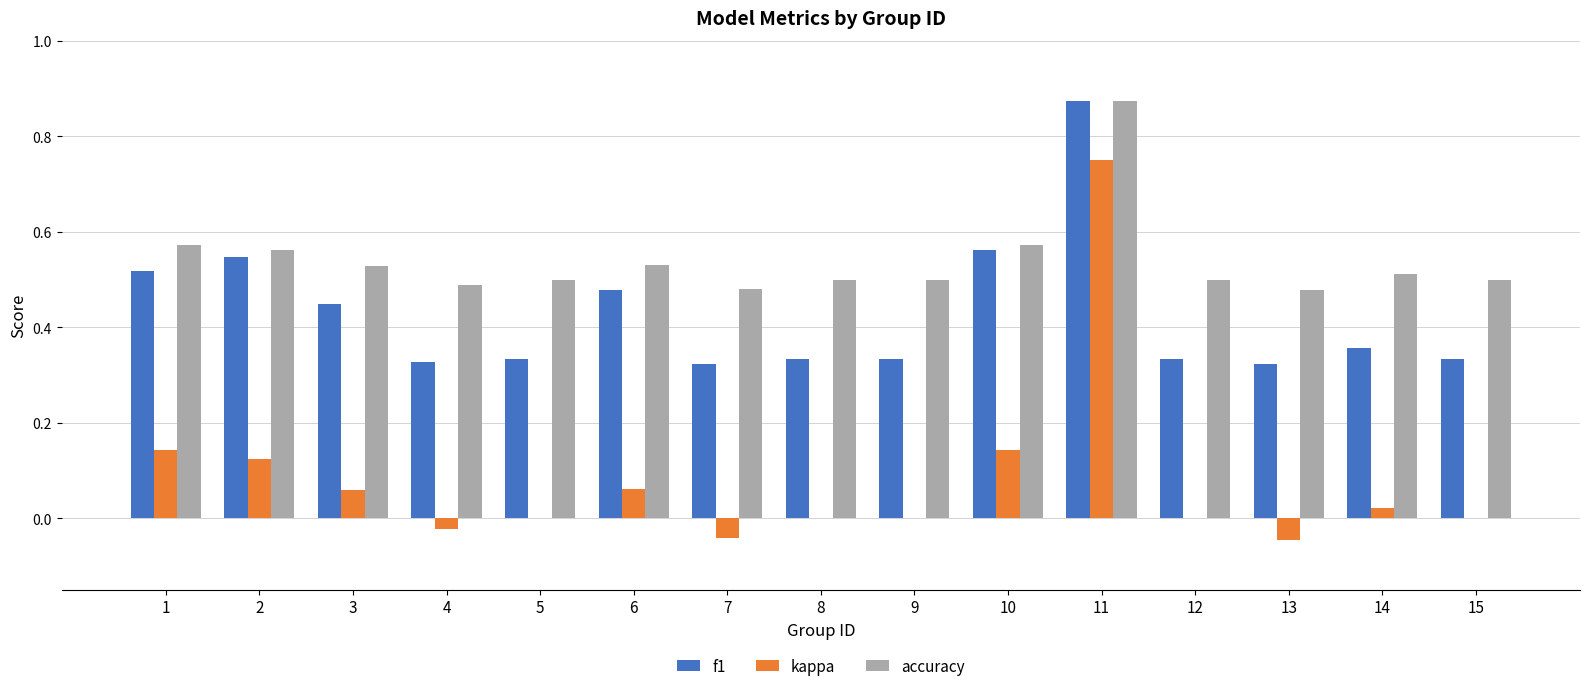

Is it true that accuracy equals 0.3 at 12?

False